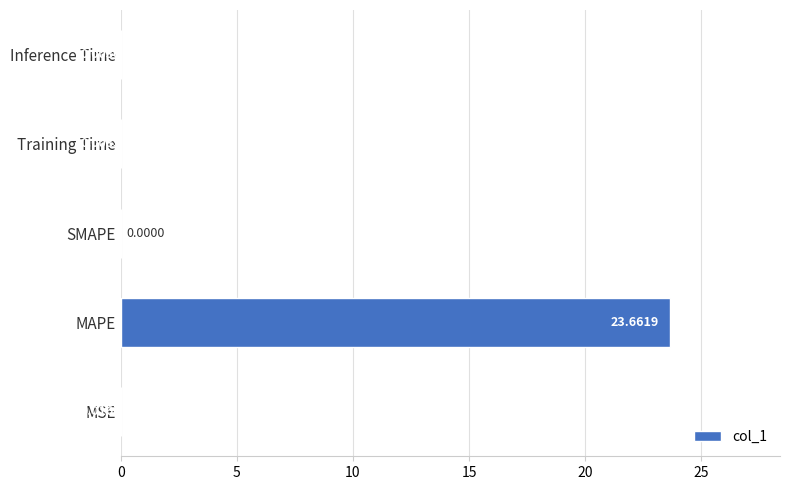

At which label is the value closest to 11?

MSE